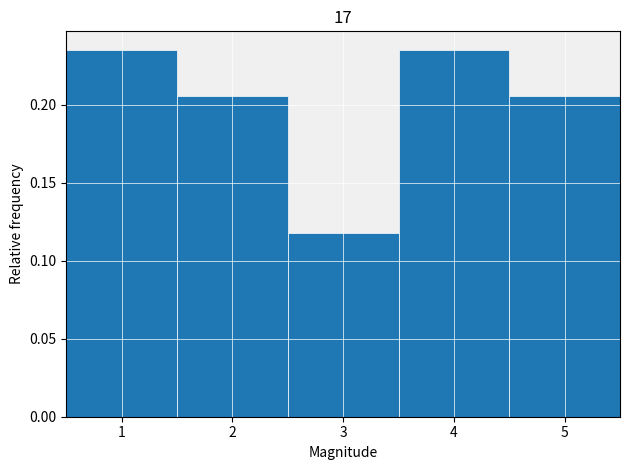

Reading left to right, transcribe this chart: for each bar, give the range it covers on the x-axis and its height. The values are not printed on the chart, so give them approximately, as read against the axis.

0.5 to 1.5: 0.235
1.5 to 2.5: 0.205
2.5 to 3.5: 0.120
3.5 to 4.5: 0.235
4.5 to 5.5: 0.205